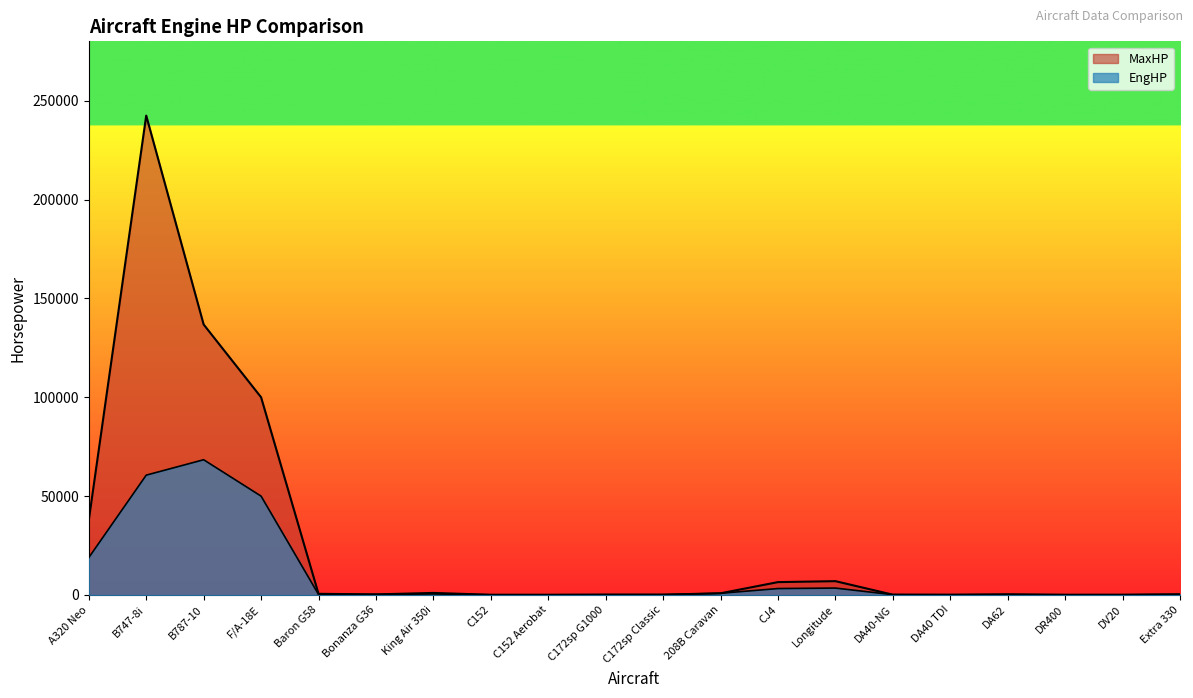

Between B747-8i and DA62, which is larger?

B747-8i